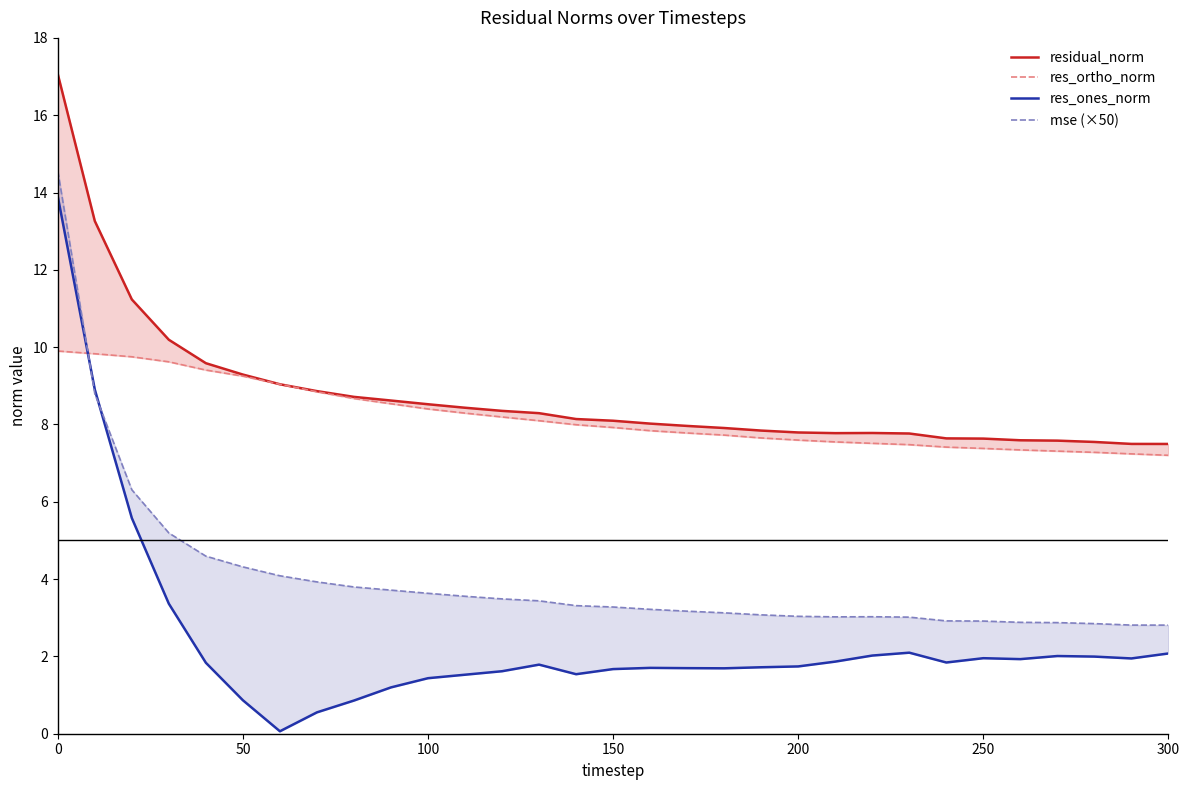

Reading left to right, list all the values displayed in this chart.

residual_norm: 17.1	13.3	11.2	10.2	9.6	9.3	9.0	8.9	8.7	8.6	8.5	8.4	8.4	8.3	8.1	8.1	8.0	8.0	7.9	7.8	7.8	7.8	7.8	7.8	7.6	7.6	7.6	7.6	7.5	7.5	7.5
res_ortho_norm: 9.9	9.8	9.8	9.6	9.4	9.3	9.0	8.8	8.7	8.5	8.4	8.3	8.2	8.1	8.0	7.9	7.8	7.8	7.7	7.7	7.6	7.5	7.5	7.5	7.4	7.4	7.3	7.3	7.3	7.2	7.2
res_ones_norm: 13.9	8.9	5.6	3.4	1.8	0.9	0.1	0.6	0.9	1.2	1.4	1.5	1.6	1.8	1.5	1.7	1.7	1.7	1.7	1.7	1.7	1.9	2.0	2.1	1.8	2.0	1.9	2.0	2.0	1.9	2.1
mse (×50): 14.6	8.8	6.3	5.2	4.6	4.3	4.1	3.9	3.8	3.7	3.6	3.6	3.5	3.4	3.3	3.3	3.2	3.2	3.1	3.1	3.0	3.0	3.0	3.0	2.9	2.9	2.9	2.9	2.8	2.8	2.8